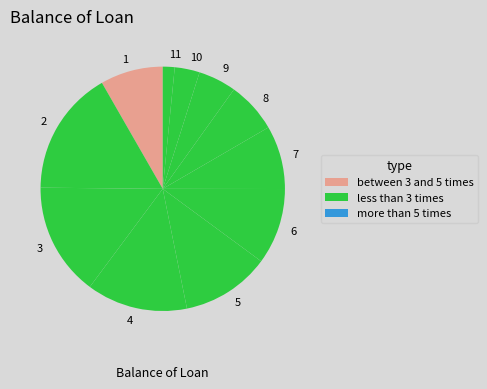

Does any single category account for the majority?

No